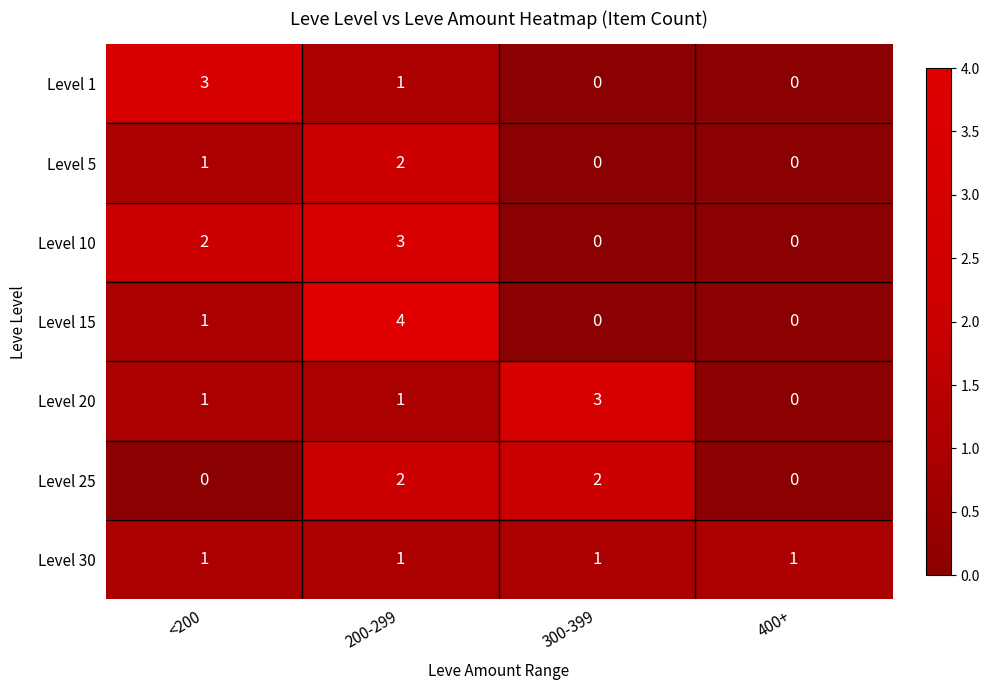

Which series has the widest spread of values?

Level 15